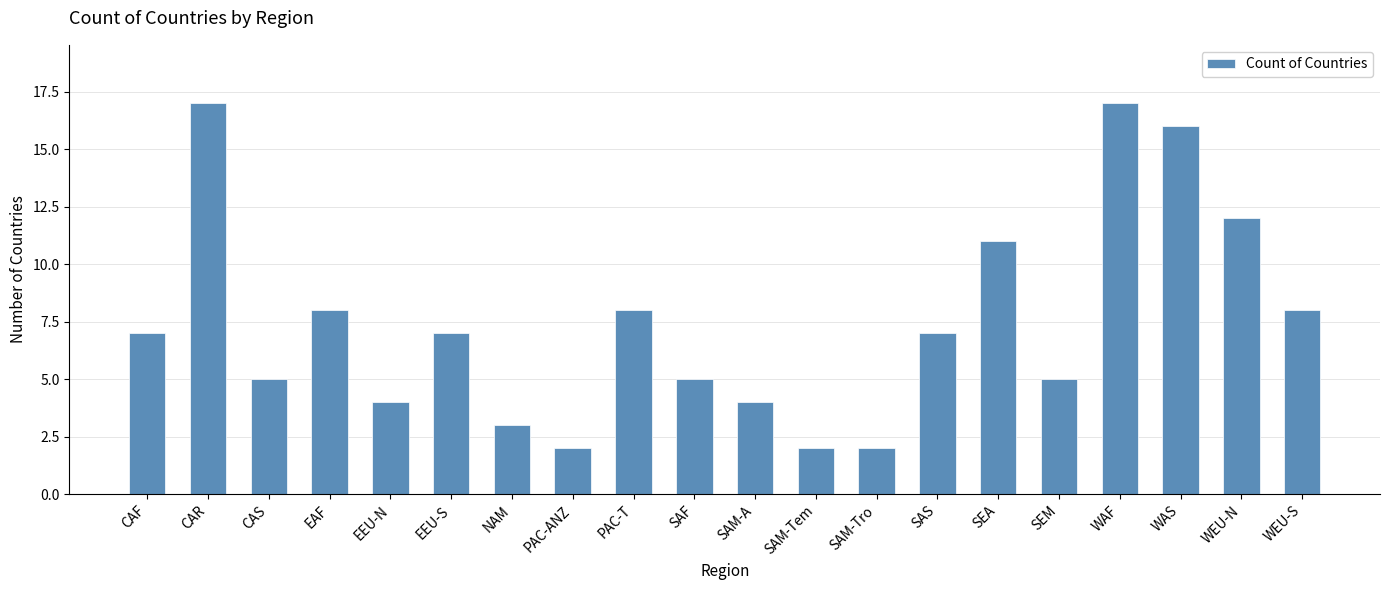

What is the difference between the values at WAF and SAM-A?

13